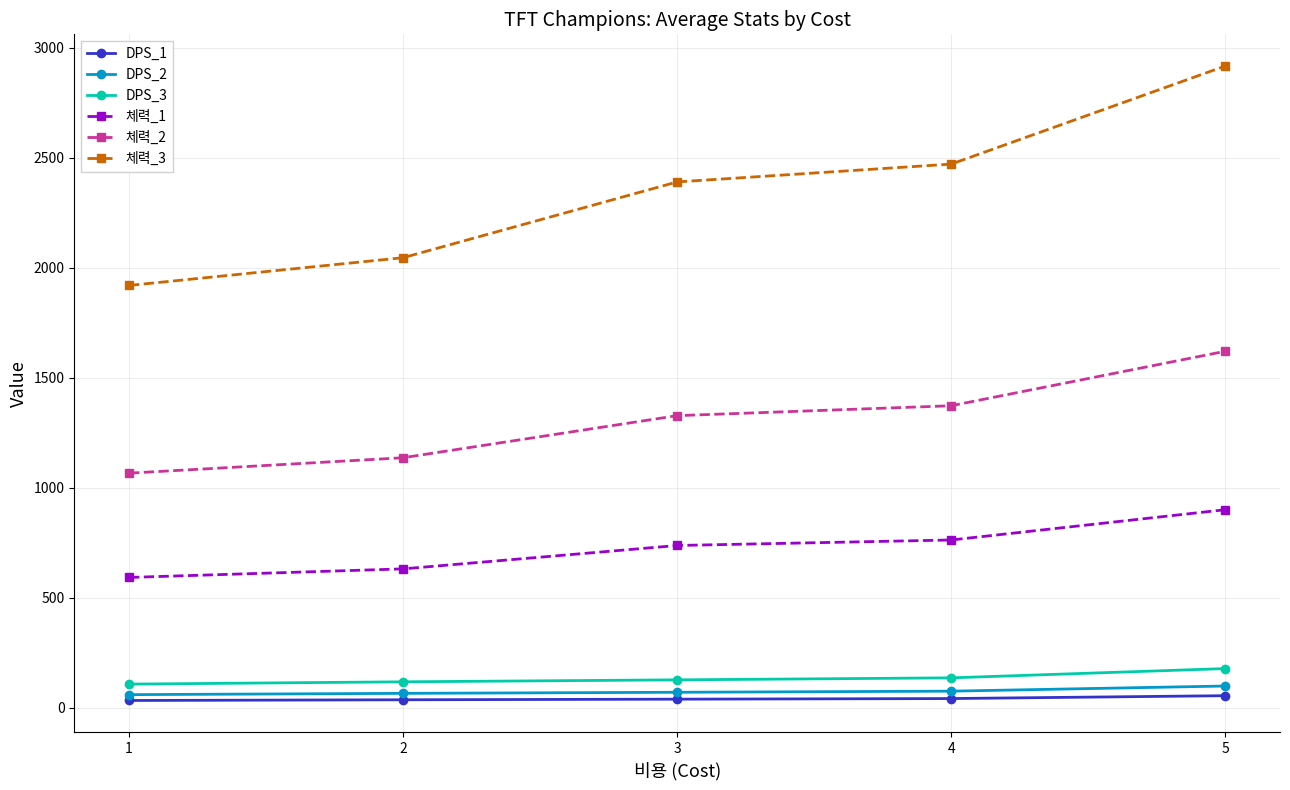

List the labels in order of 체력_3 value, smallest first.

1, 2, 3, 4, 5